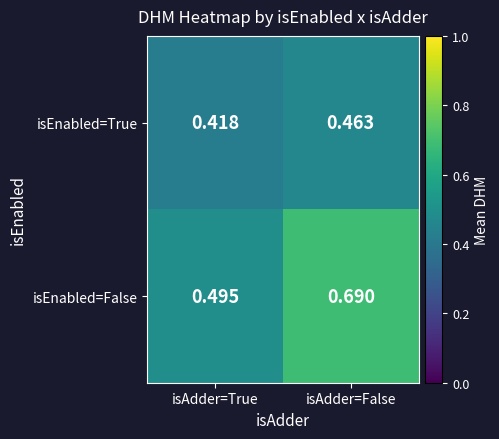

List the labels in order of isEnabled=False value, smallest first.

isAdder=True, isAdder=False